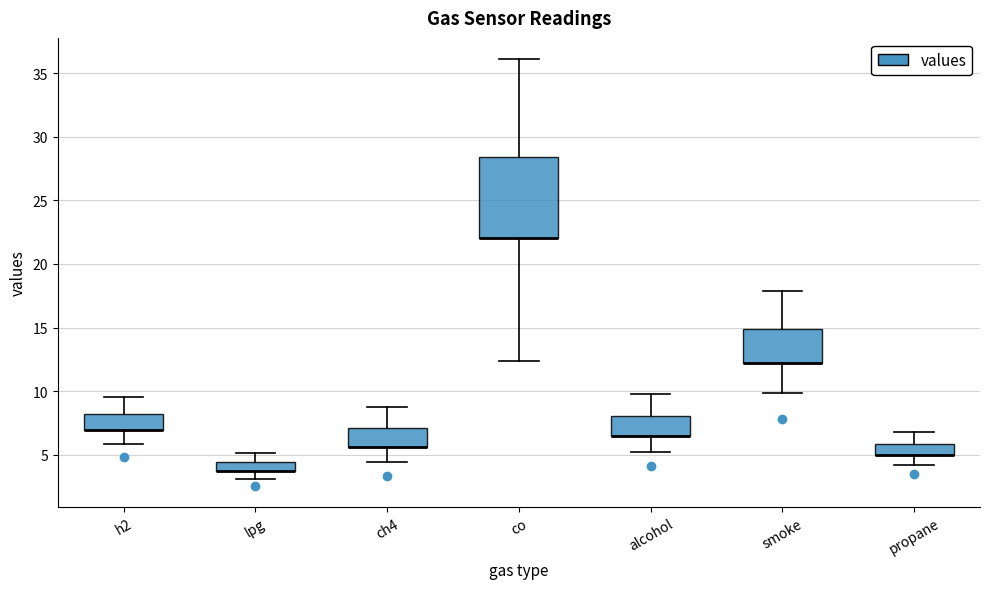

Comparing the boxes themselves (not the whiskers), which one is the tallest?

co